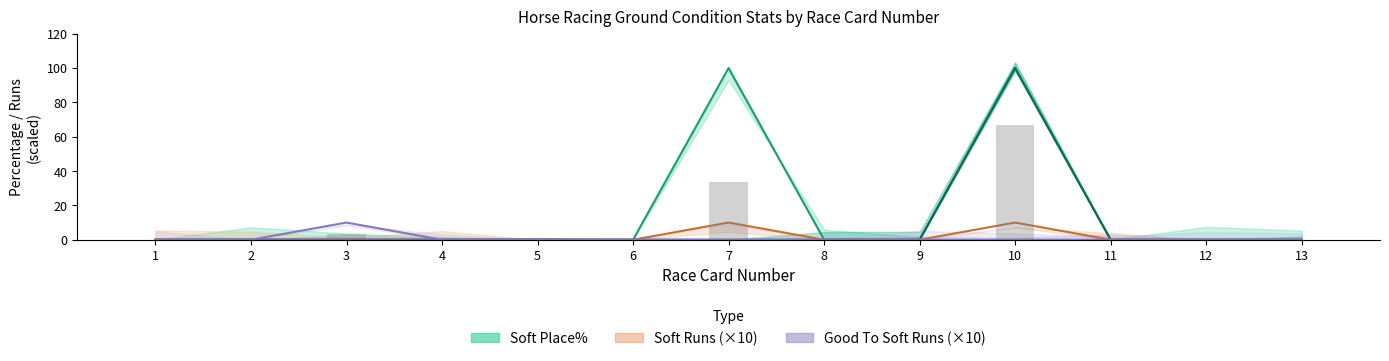

At which category is the sum across all series the highest?

10